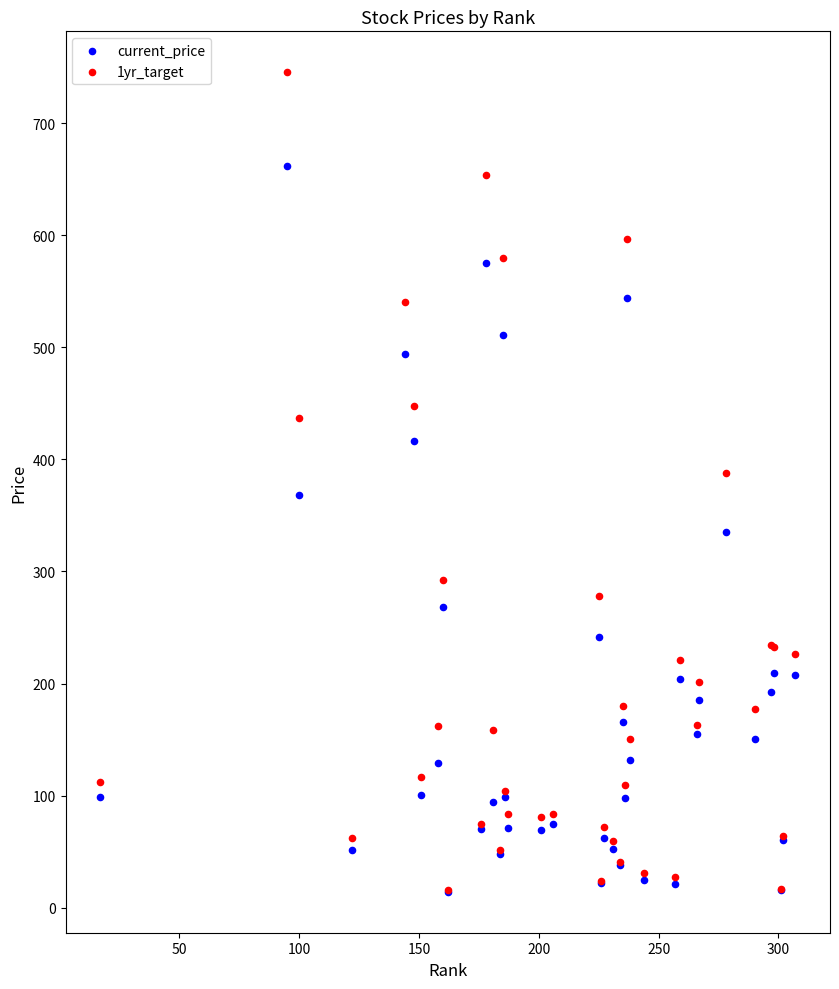

What are all the series names shown in the legend?

current_price, 1yr_target